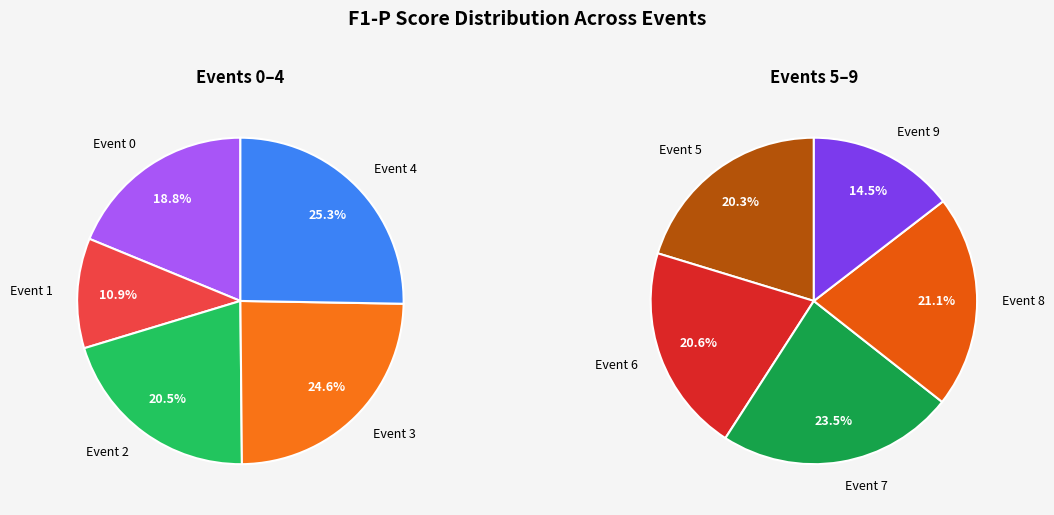

The Event 9 slice represents 2% of the pie. True or false?

False